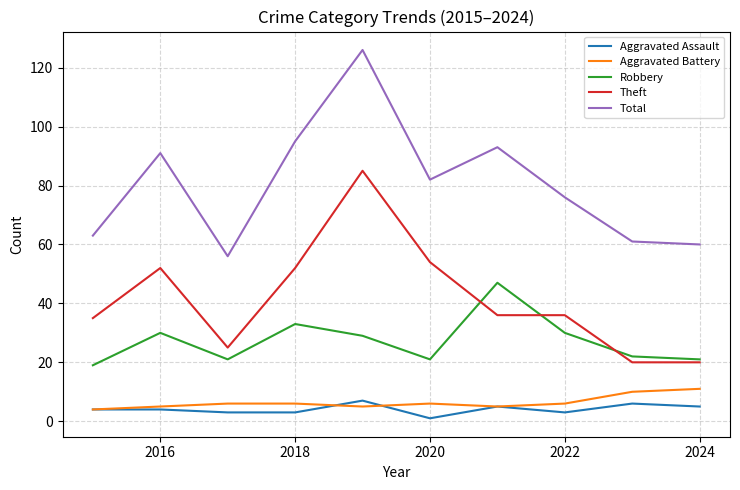

True or false: Theft and Aggravated Assault intersect in this chart.

False